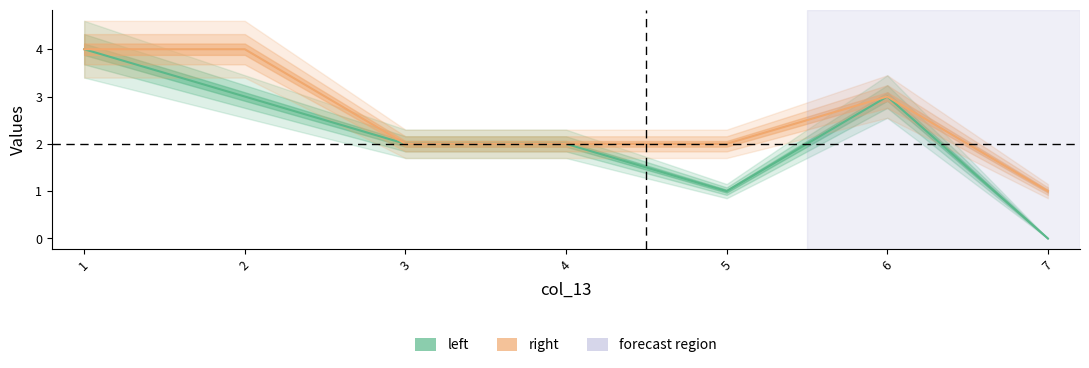

True or false: left and right intersect in this chart.

False